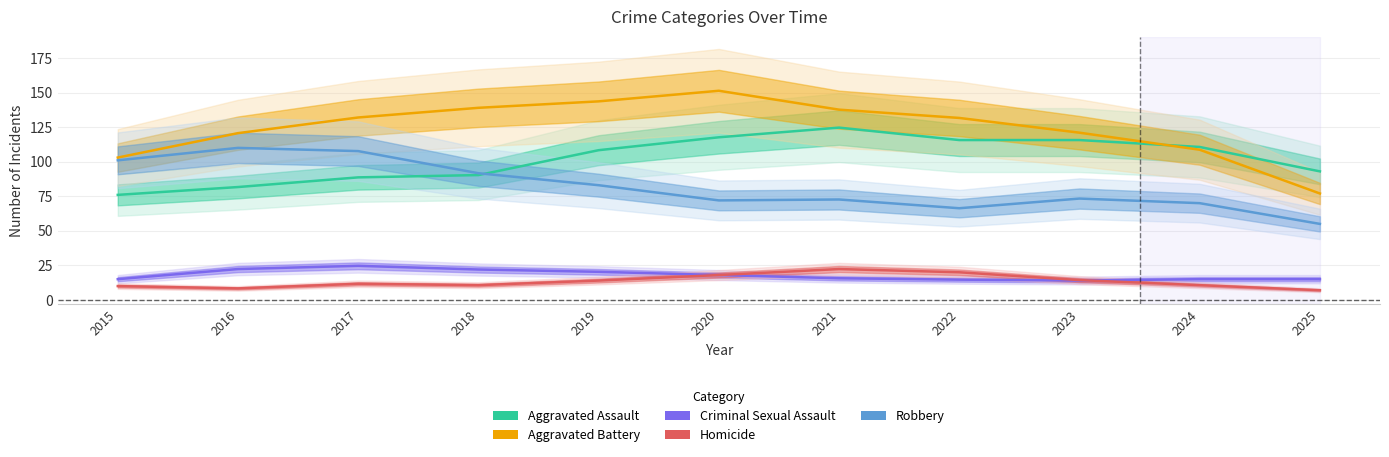

List the series in order of their peak value, highest first.

Aggravated Battery, Aggravated Assault, Robbery, Criminal Sexual Assault, Homicide